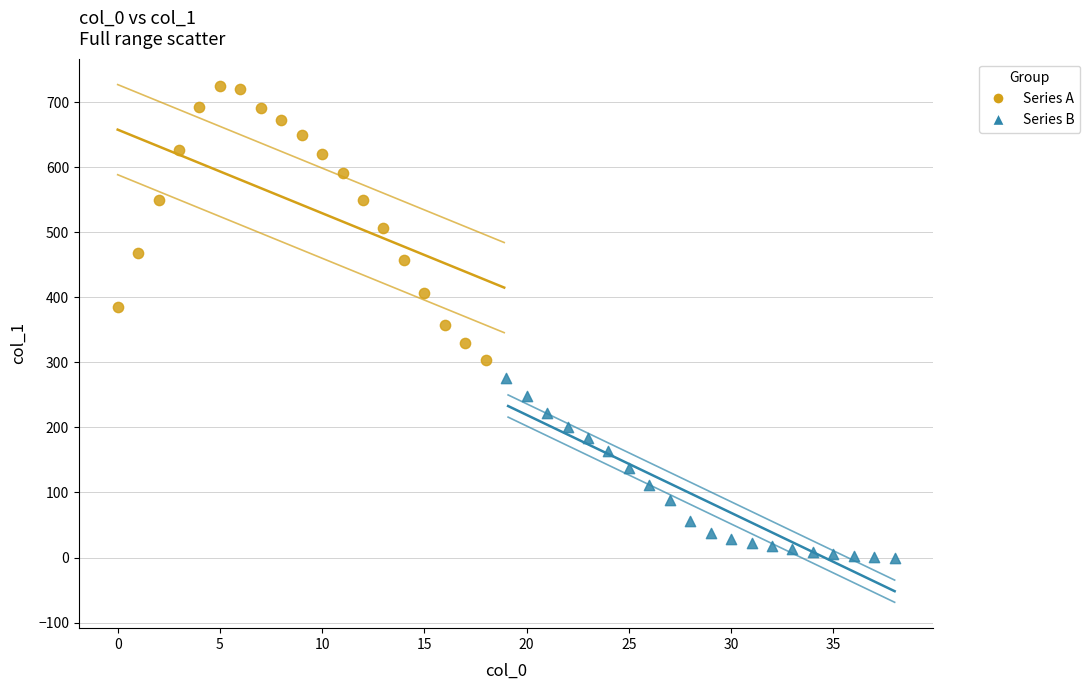

Which series has the widest spread of Y values?

Series A